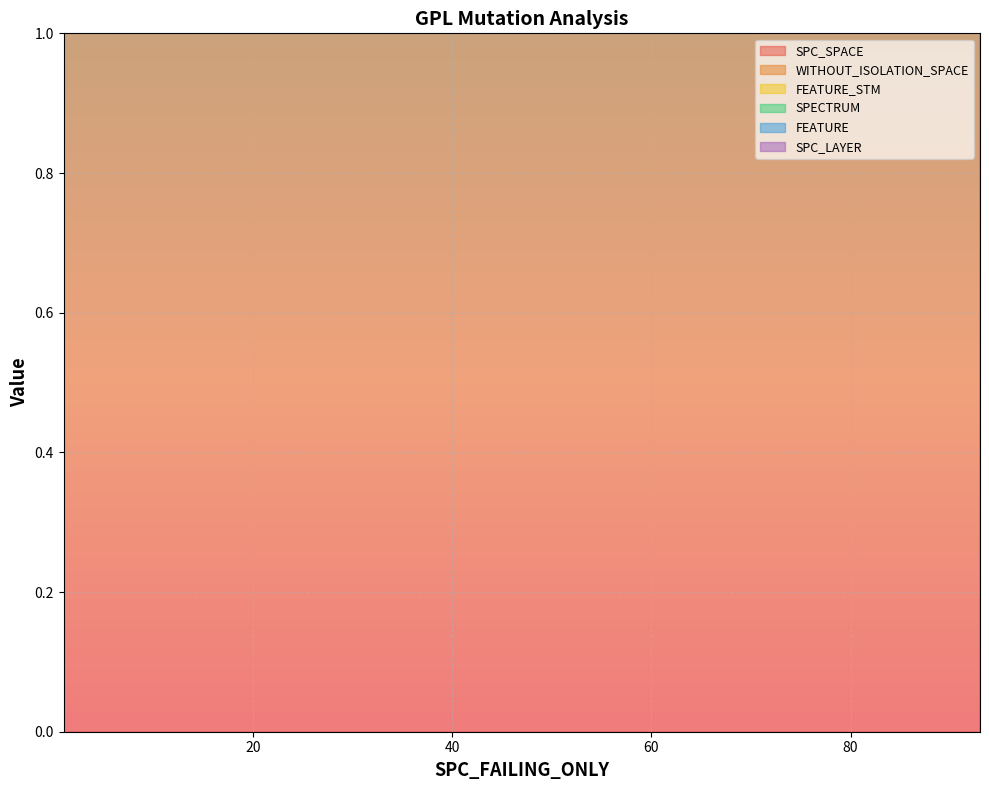

True or false: SPECTRUM has a value of 1 at 1.

False